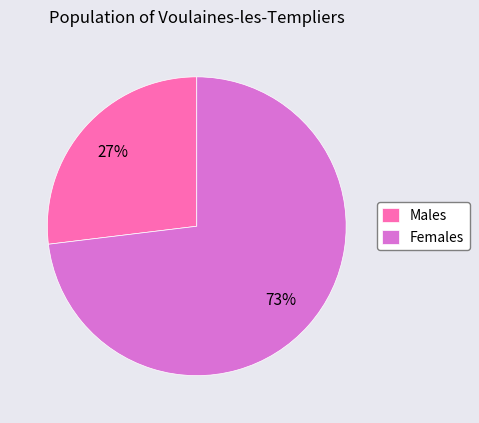

How many segments does this pie chart have?

2